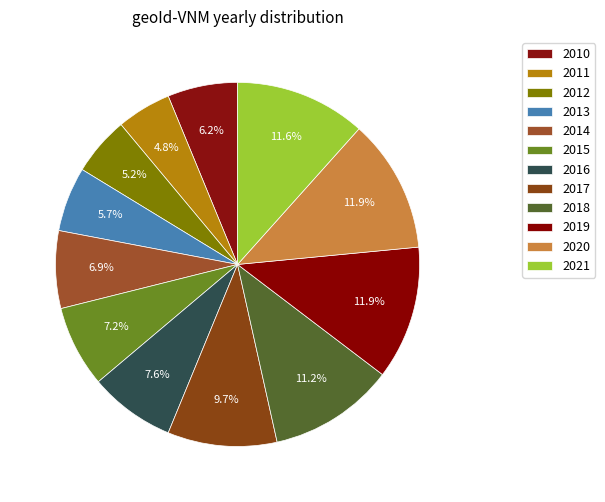

To the nearest percent, what portion does 2016 represent?

8%